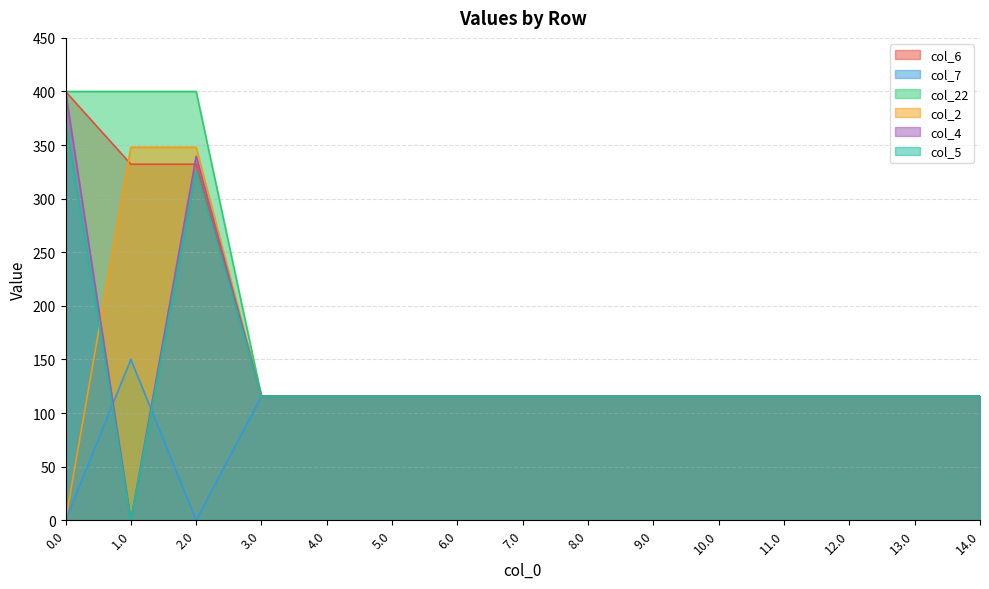

The value of col_5 at 3.0 is 182.6. True or false?

False